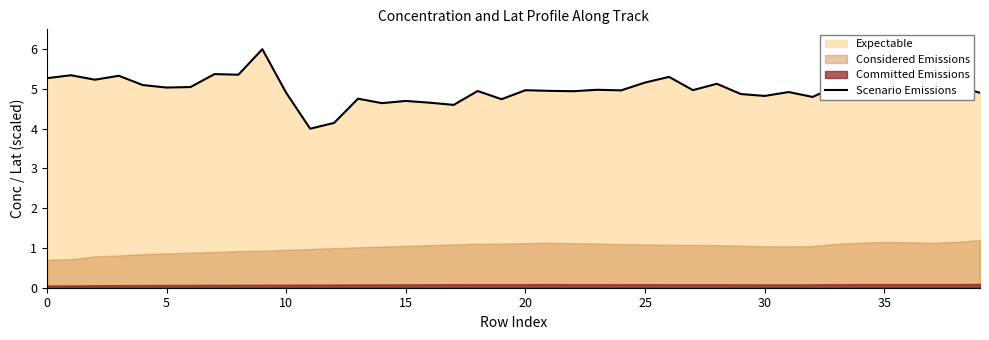

What is the sum of the values at 35 and 19?

9.9